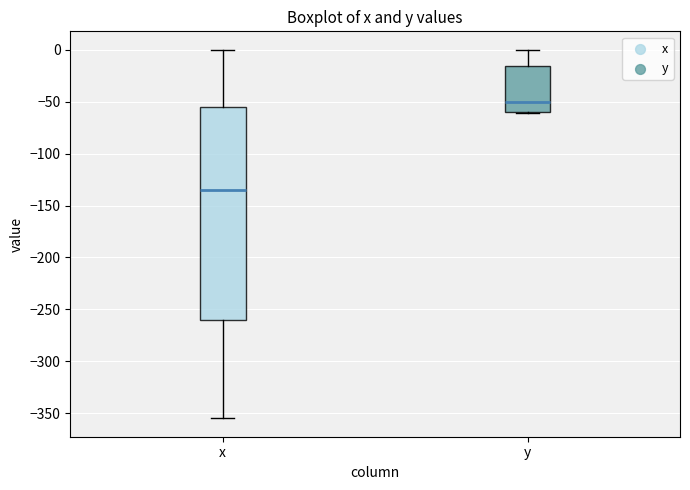

Comparing the boxes themselves (not the whiskers), which one is the tallest?

x